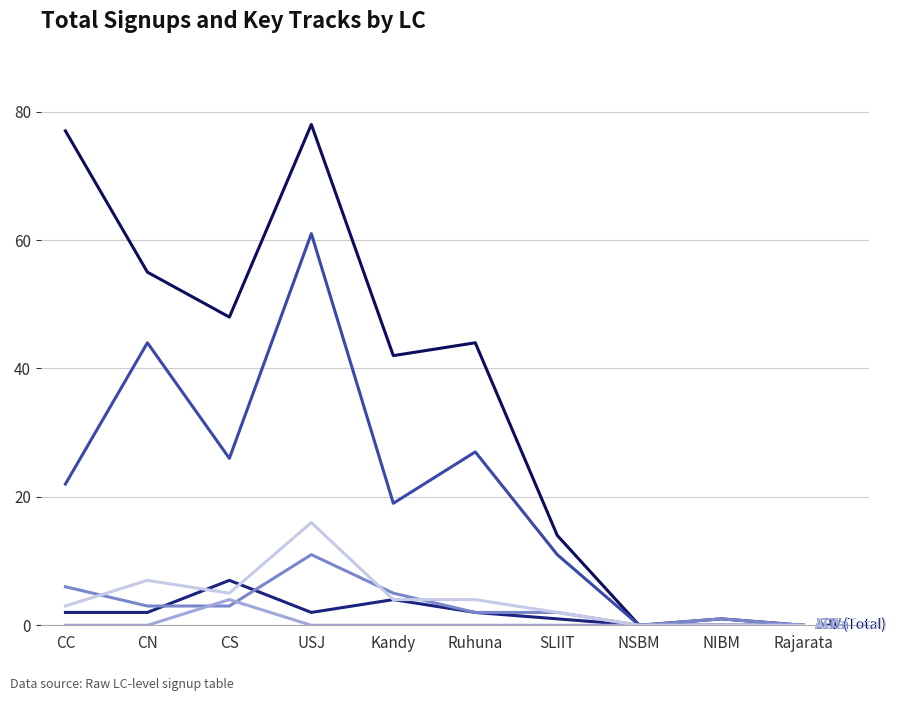

What position from the right is CC?

10